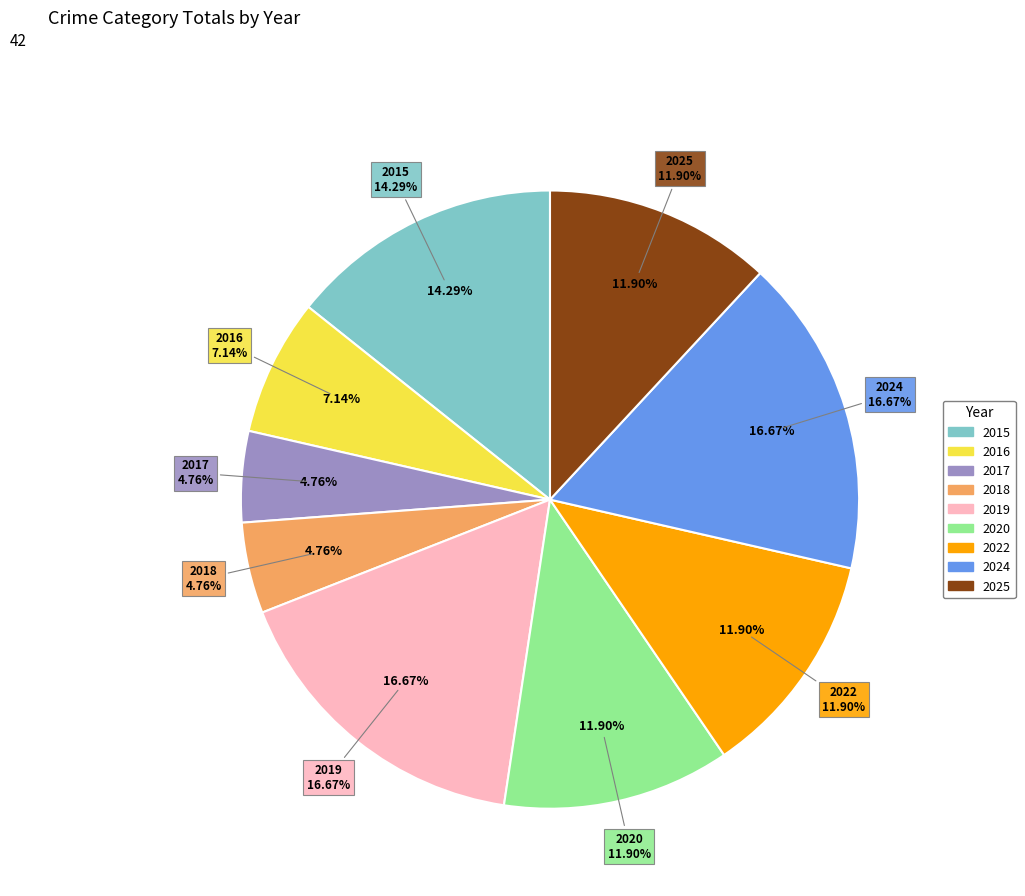

Between 2022 and 2025, which is larger?

2022